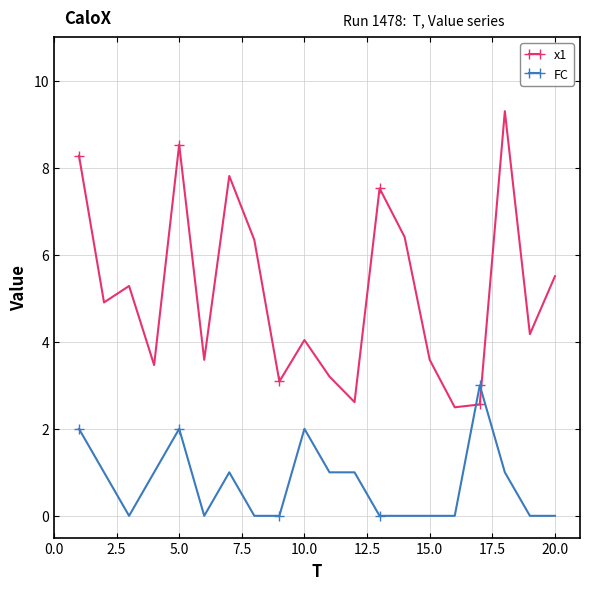

True or false: x1 has more than 0 points higher than both neighbors.

True